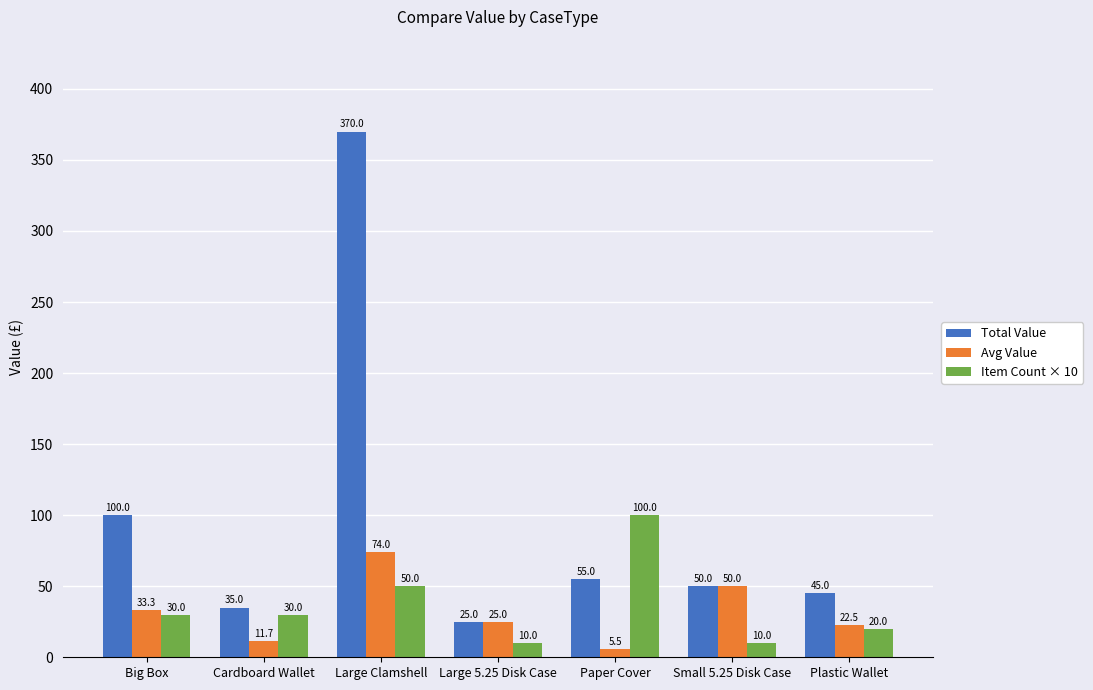

Which category has the highest value across all series?

Large Clamshell